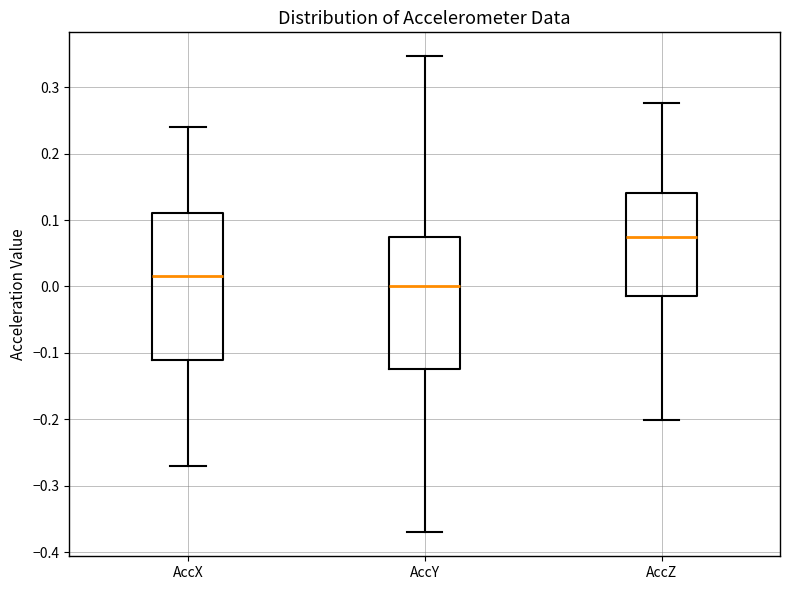

Reading left to right, read every box against the y-axis: the position of its median line, the range the box covers, and the ends of its whiskers. The values are not printed on the chart, so give them approximately, as read against the axis.

AccX: median 0.02, box -0.11 to 0.11, whiskers -0.27 to 0.24
AccY: median 0.00, box -0.12 to 0.07, whiskers -0.37 to 0.35
AccZ: median 0.07, box -0.01 to 0.14, whiskers -0.20 to 0.28